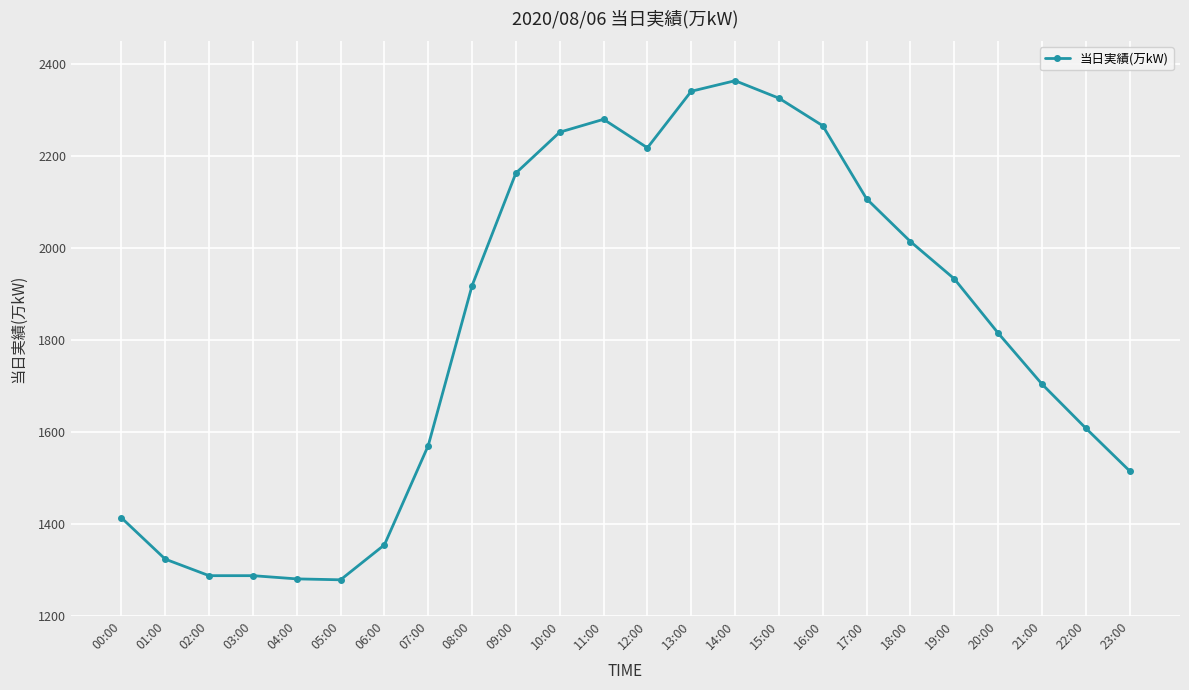

What is the average value?

1817